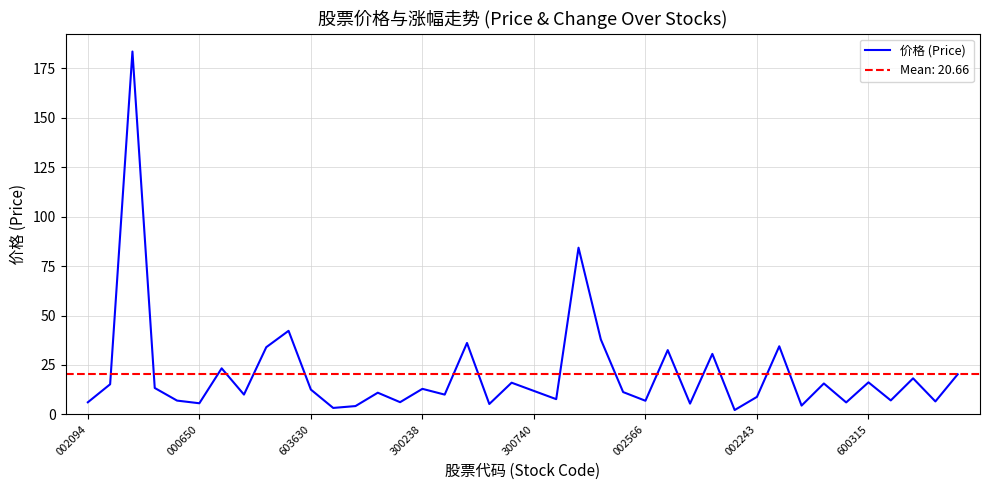

What is the sum of all values?

826.5